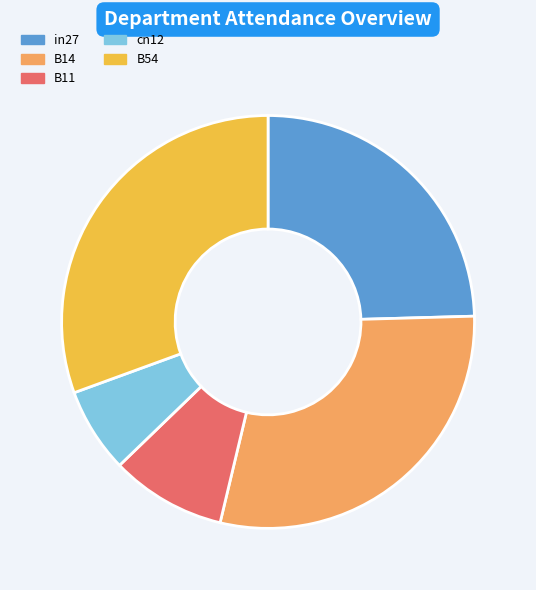

How many segments does this pie chart have?

5